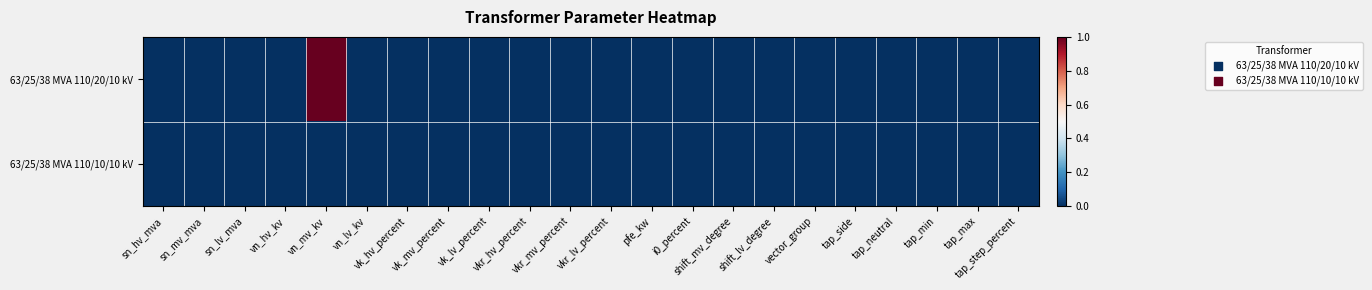

Rank the series by their average value, from highest to lowest.

63/25/38 MVA 110/20/10 kV, 63/25/38 MVA 110/10/10 kV